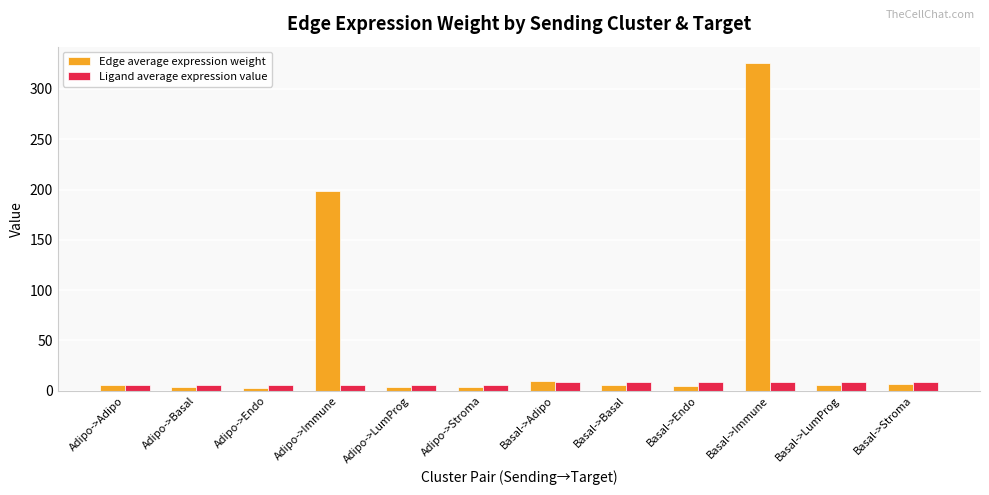

What is the total value across all series at Basal->Endo?

14.4